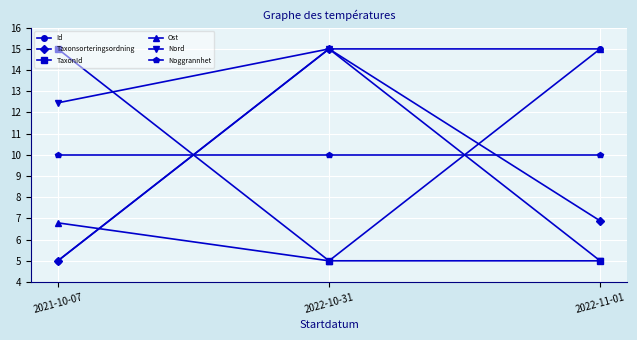

How many values in the Nord series exceed 12?

2